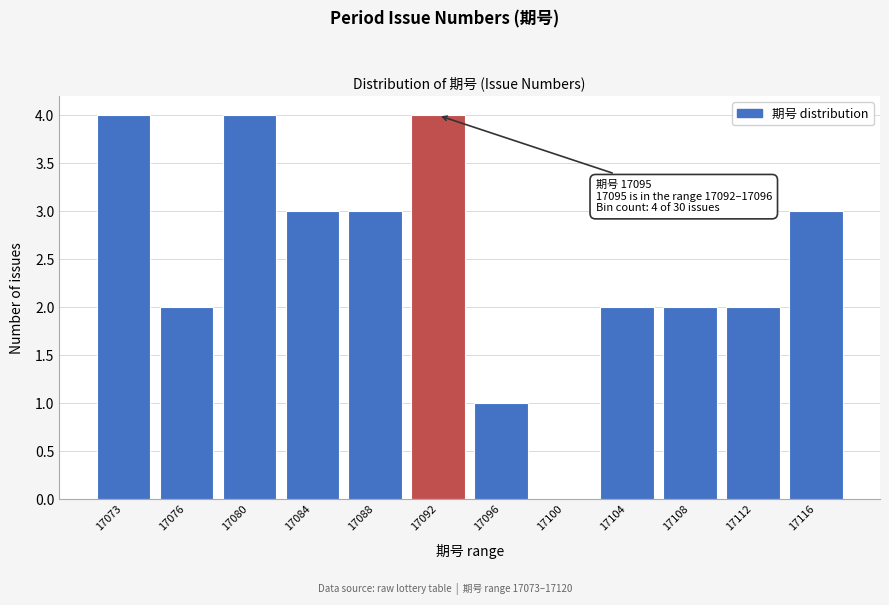

Reading left to right, transcribe all the data shown in this chart.

17073=4	17076=2	17080=4	17084=3	17088=3	17092=4	17096=1	17100=0	17104=2	17108=2	17112=2	17116=3